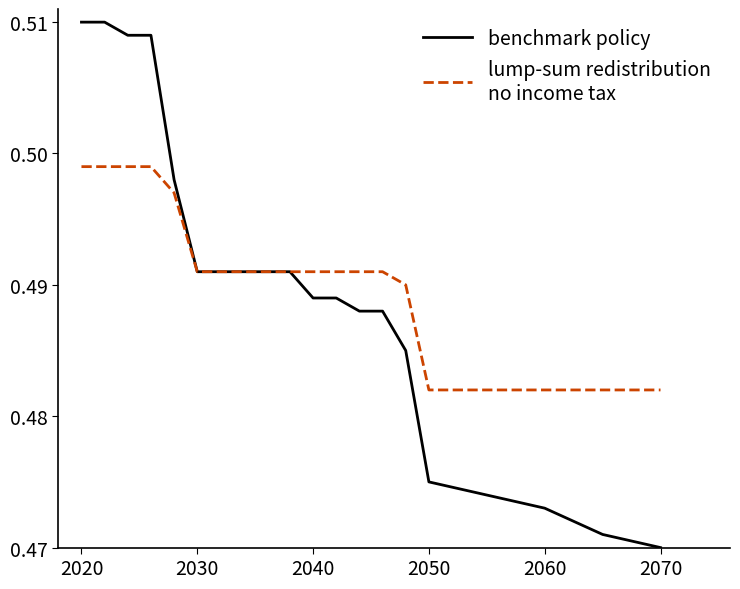

Is this an area chart (filled region under the line)?

No